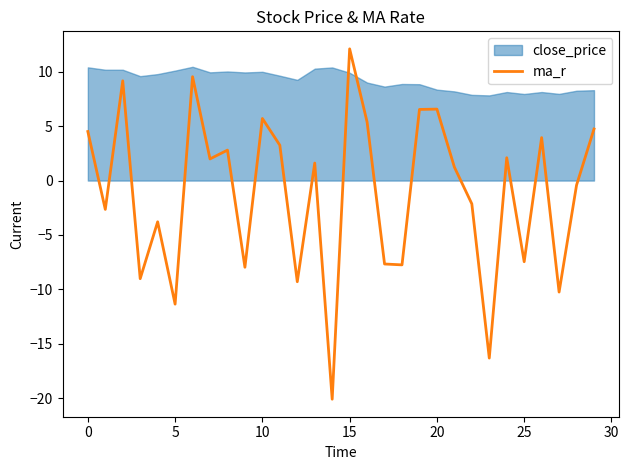

How many negative values are there?

14